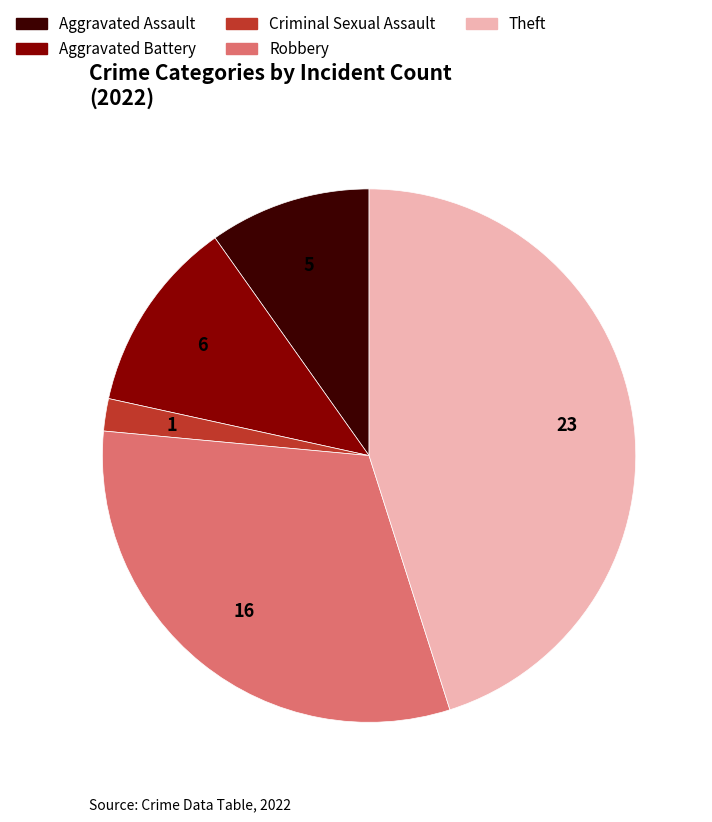

Combined, do Aggravated Battery and Aggravated Assault account for over 50%?

No